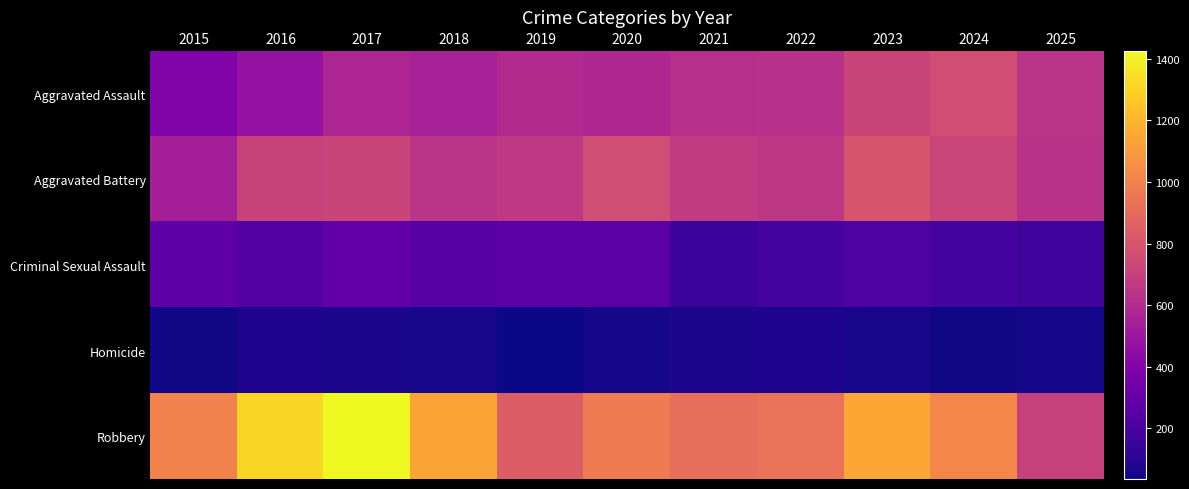

Reading left to right, list all the values displayed in this chart.

Aggravated Assault: 2015=392	2016=471	2017=569	2018=549	2019=598	2020=580	2021=620	2022=626	2023=721	2024=769	2025=640
Aggravated Battery: 2015=539	2016=710	2017=723	2018=644	2019=665	2020=761	2021=676	2022=658	2023=797	2024=726	2025=632
Criminal Sexual Assault: 2015=276	2016=238	2017=293	2018=243	2019=262	2020=260	2021=155	2022=185	2023=218	2024=184	2025=166
Homicide: 2015=42	2016=76	2017=67	2018=61	2019=36	2020=53	2021=68	2022=77	2023=58	2024=44	2025=52
Robbery: 2015=1004	2016=1313	2017=1426	2018=1142	2019=839	2020=980	2021=918	2022=933	2023=1148	2024=1024	2025=706